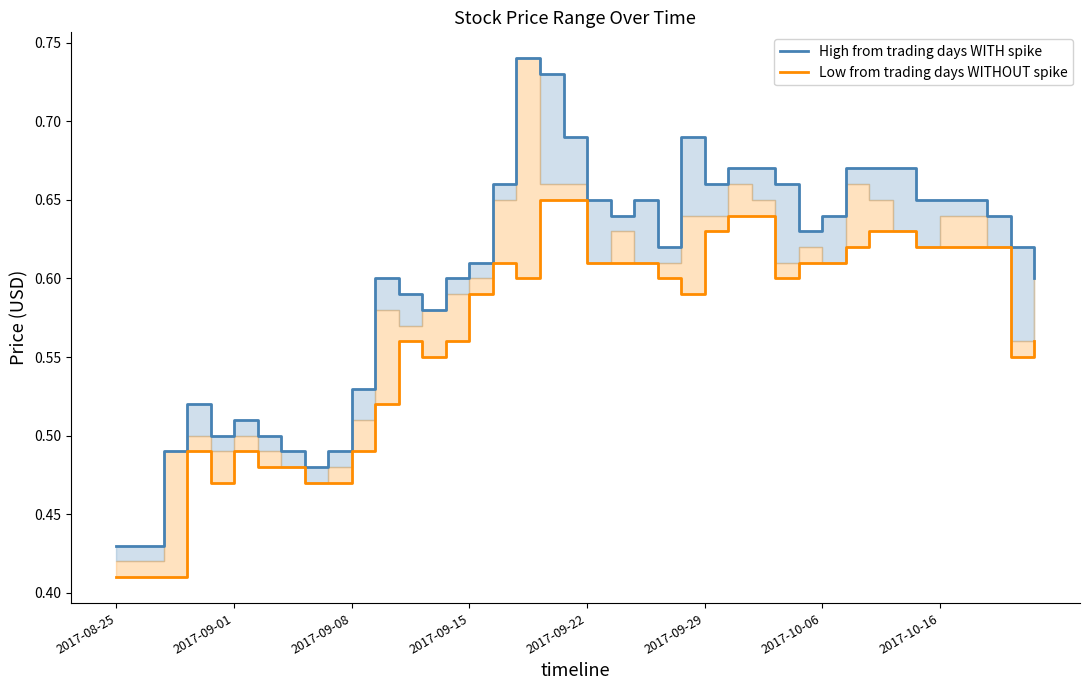

What position from the left is 34?

35